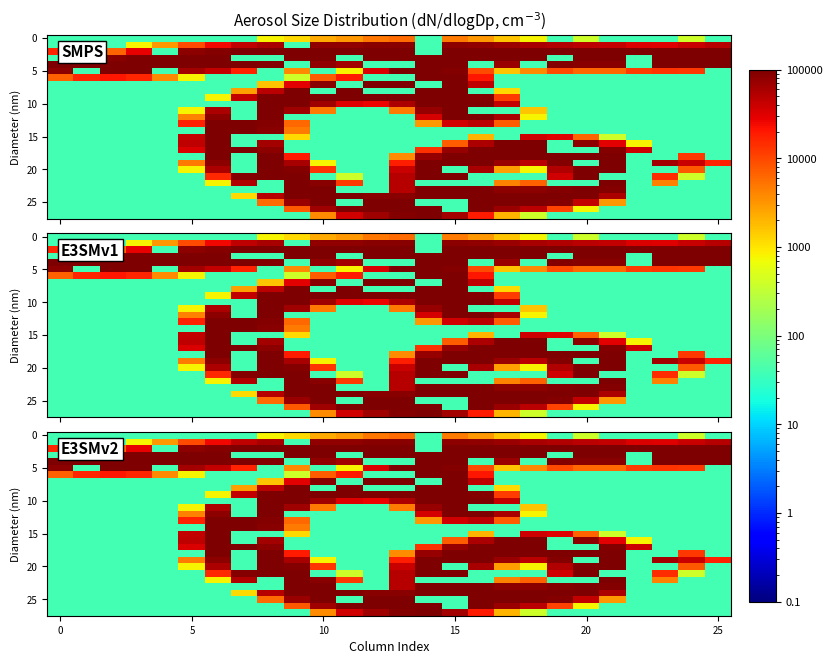

What is the total value across all series at 18?

996042.0